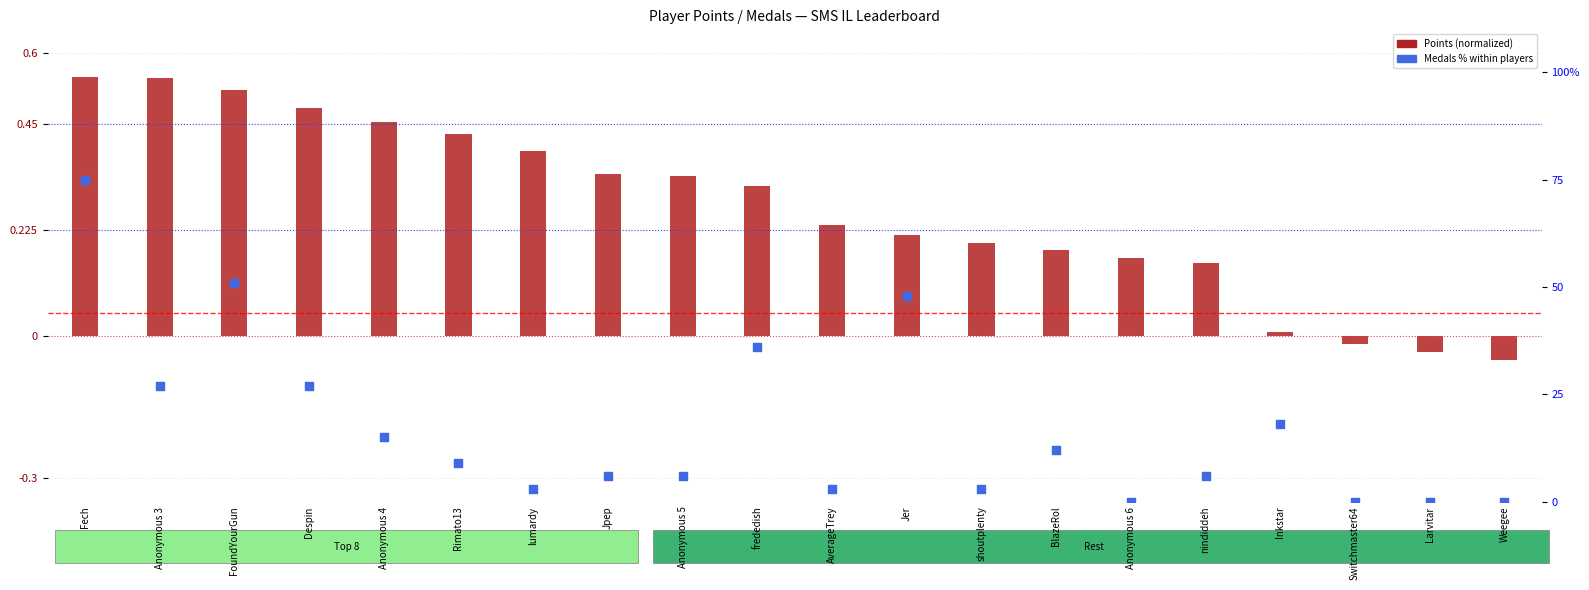

Which series has the largest total across all categories?

Medals %